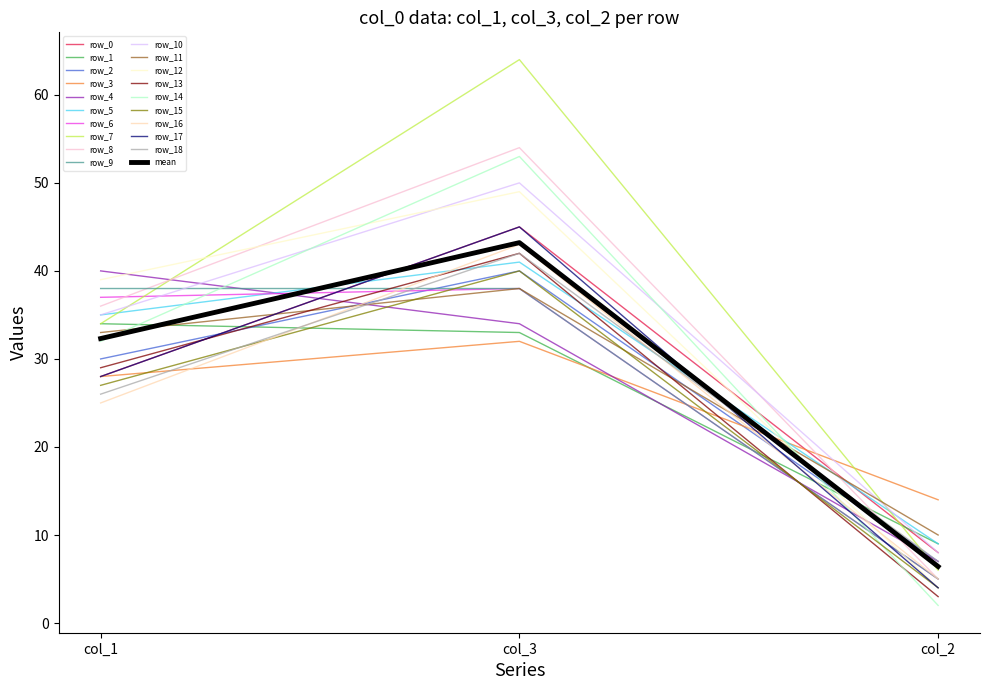

Rank the categories by row_16 value from highest to lowest.

col_3, col_1, col_2